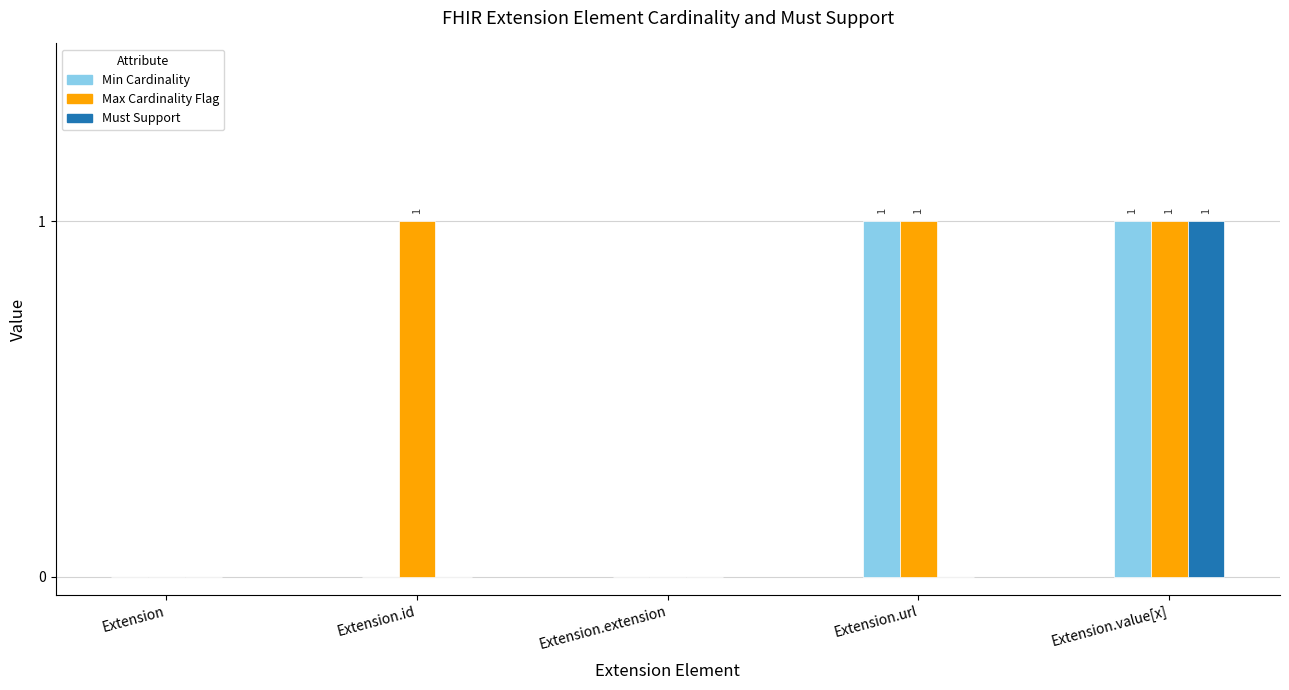

Which series changed the most between Extension.url and Extension.value[x]?

Must Support